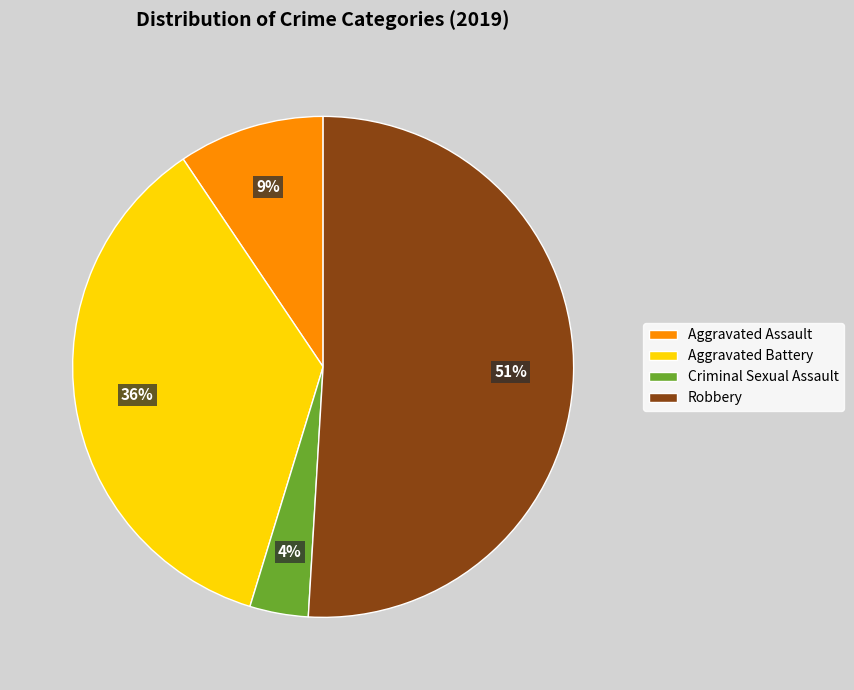

Count the number of slices in the pie.

4